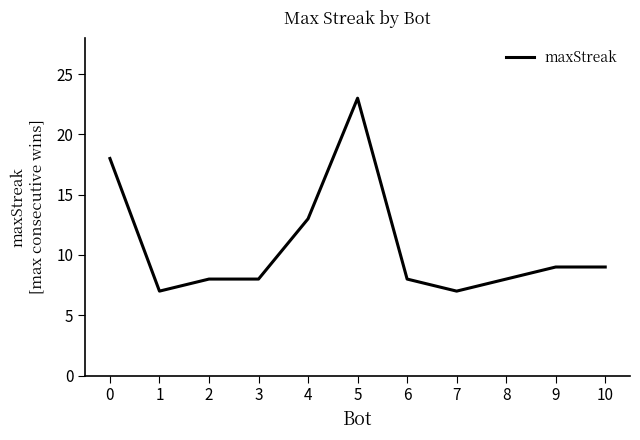

Where is the data nearest to the value 15?

4